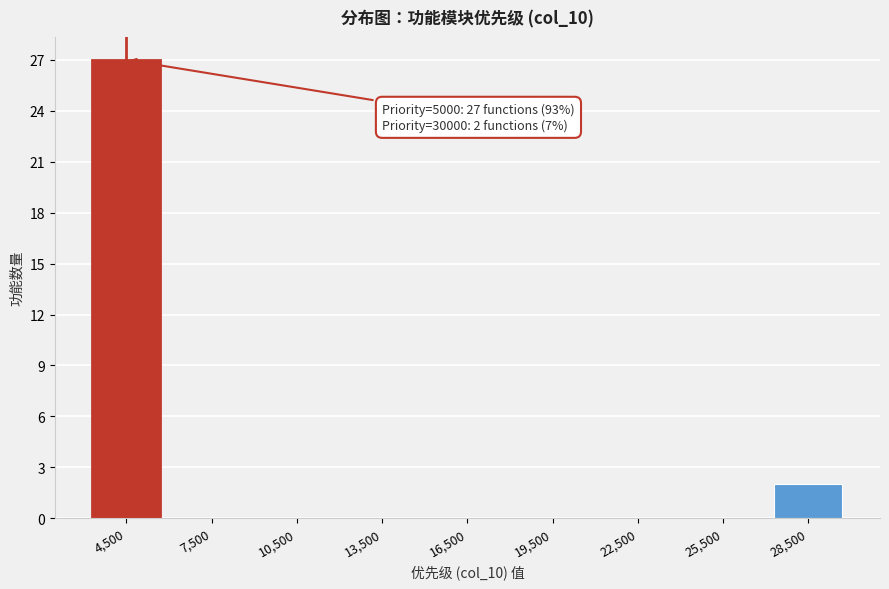

Reading left to right, list all the values displayed in this chart.

4,500=27	7,500=0	10,500=0	13,500=0	16,500=0	19,500=0	22,500=0	25,500=0	28,500=2